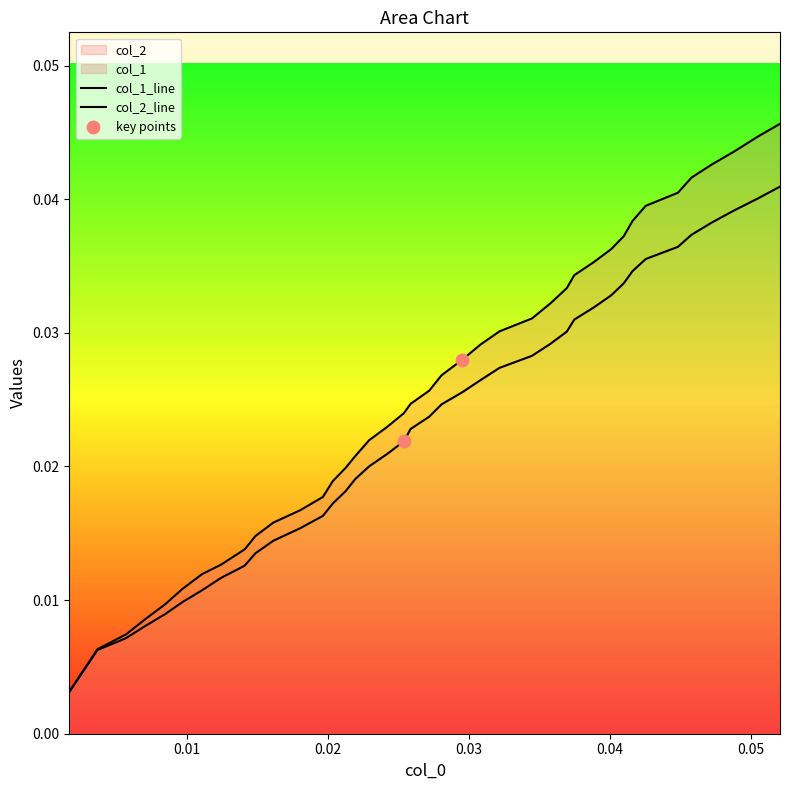

Which series reaches the maximum Y coordinate?

col_2